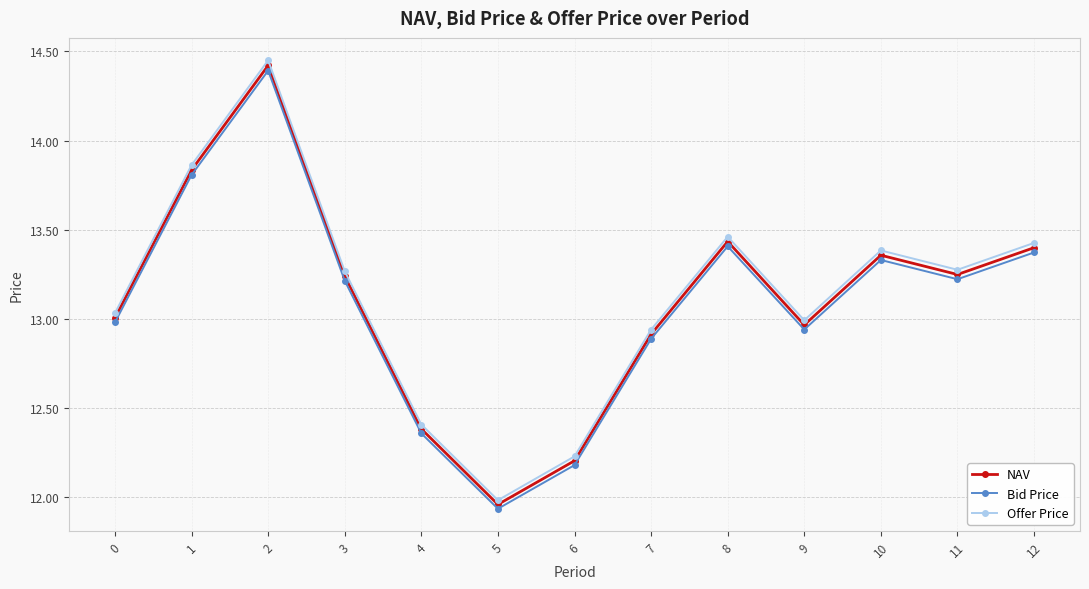

Which series has the widest spread of values?

Offer Price